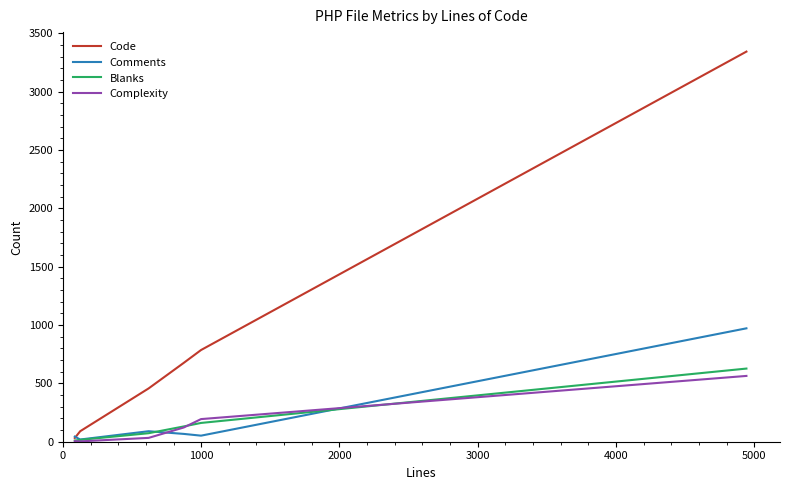

At how many categories does at least one series exceed 1712?

1